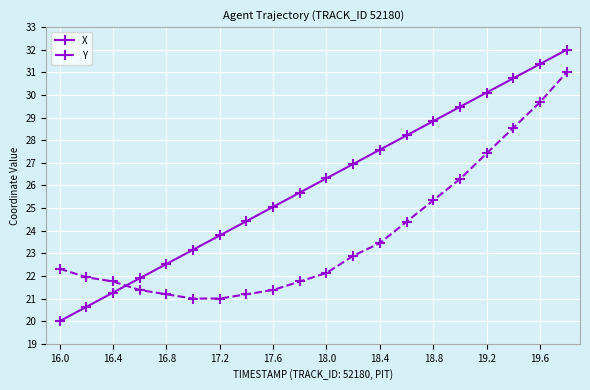

What is the average value of the Y series?

23.8